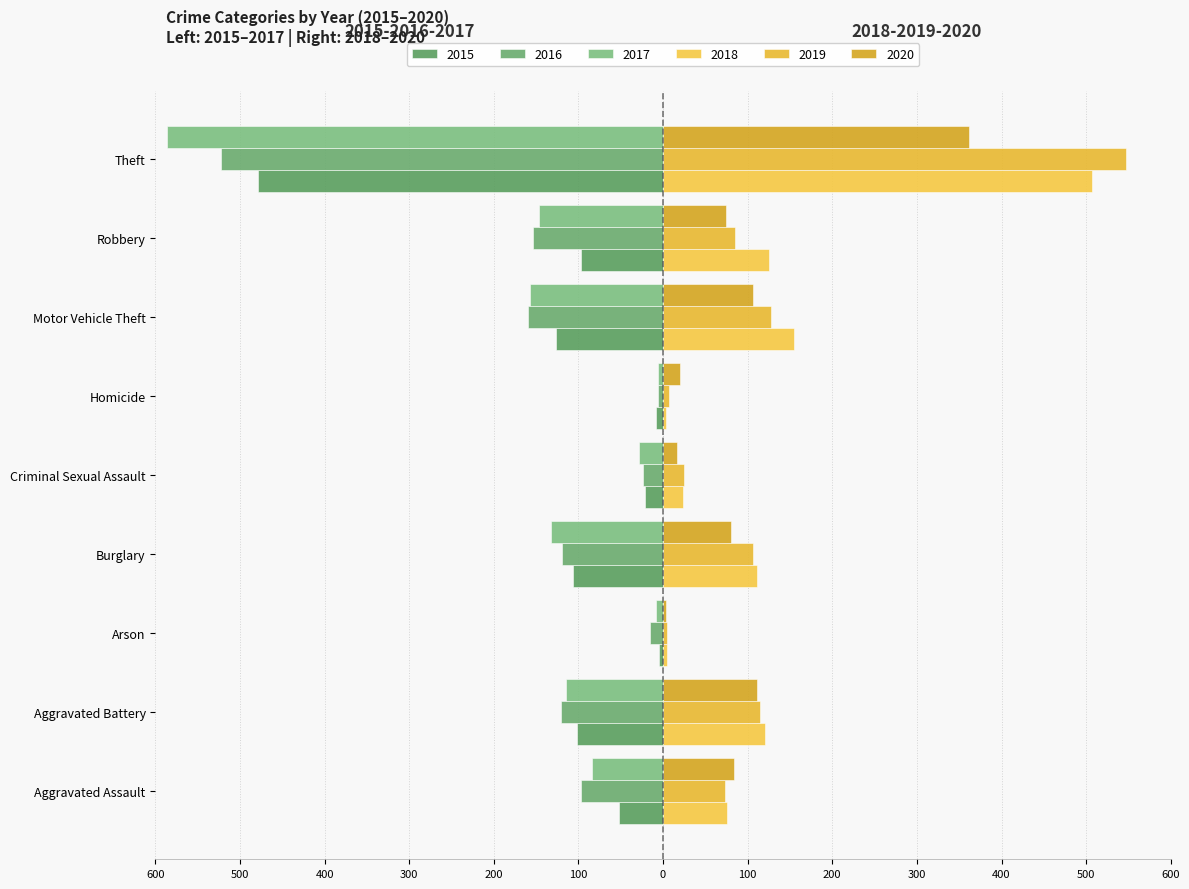

Which has a higher value, Aggravated Assault or Motor Vehicle Theft?

Aggravated Assault